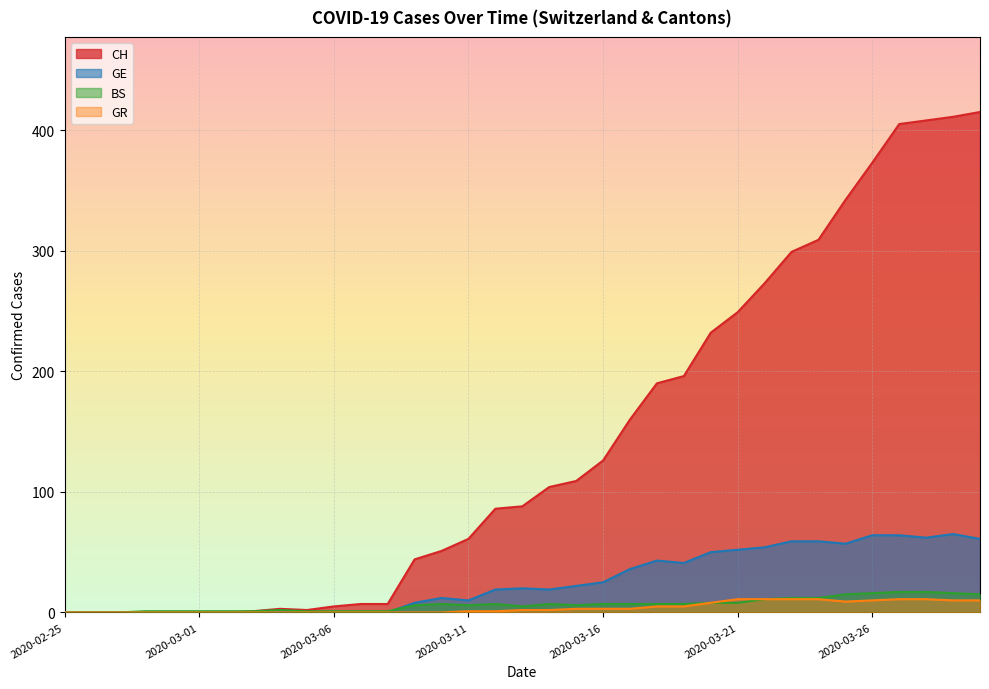

True or false: GE has a value of 19 at 2020-03-12.

True